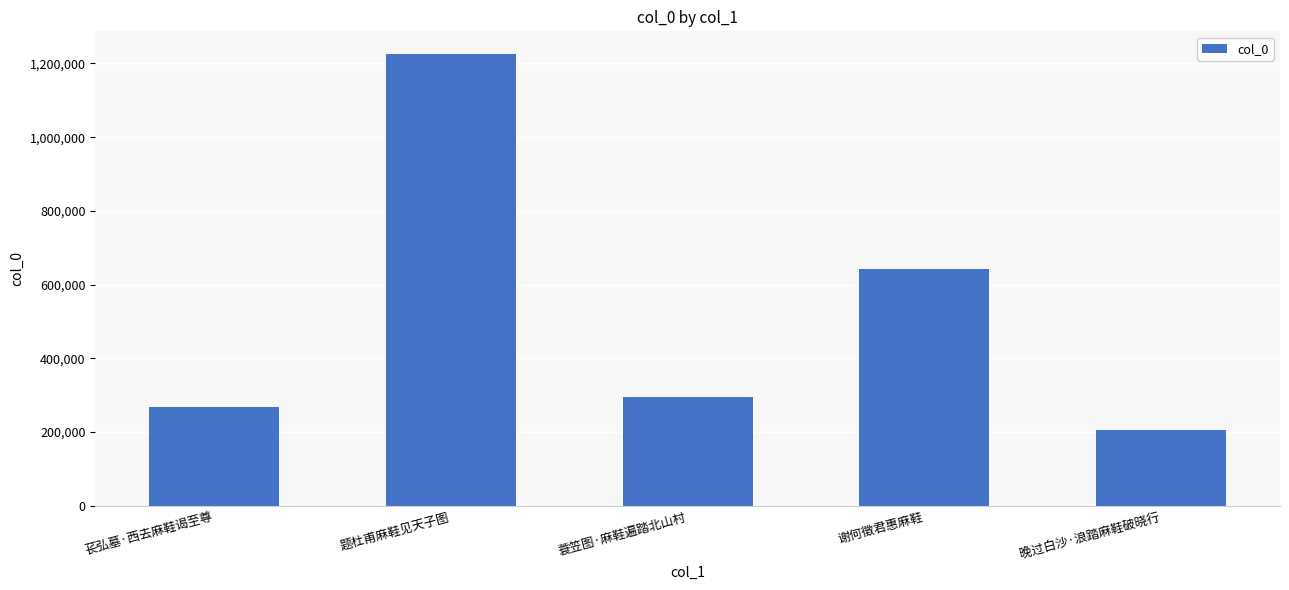

Read the value at 题杜甫麻鞋见天子图, to the nearest 50.

1225950